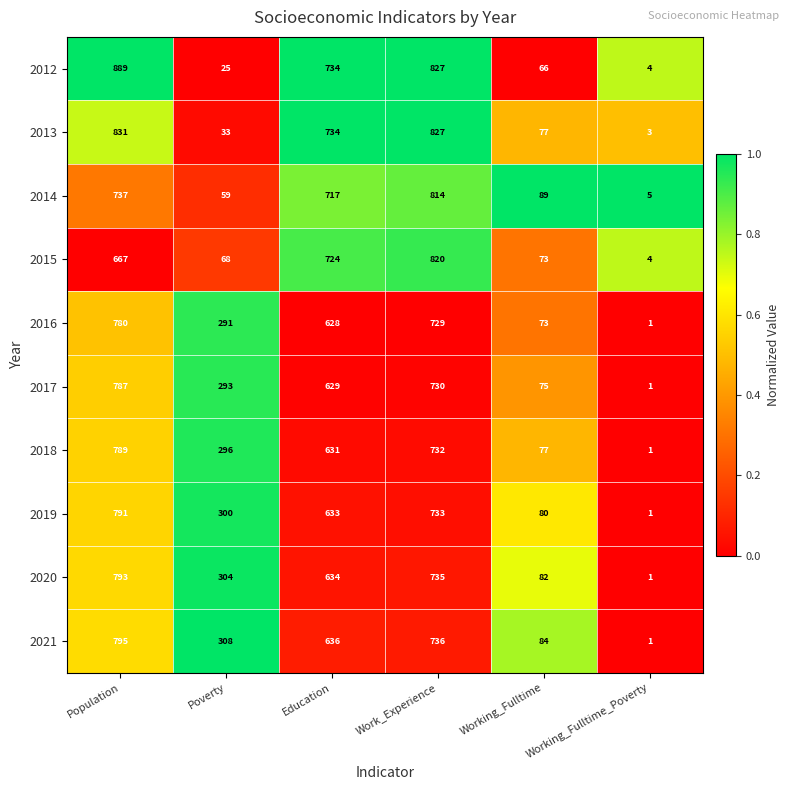

What is the spread (max minus min) of values at Work_Experience?

98